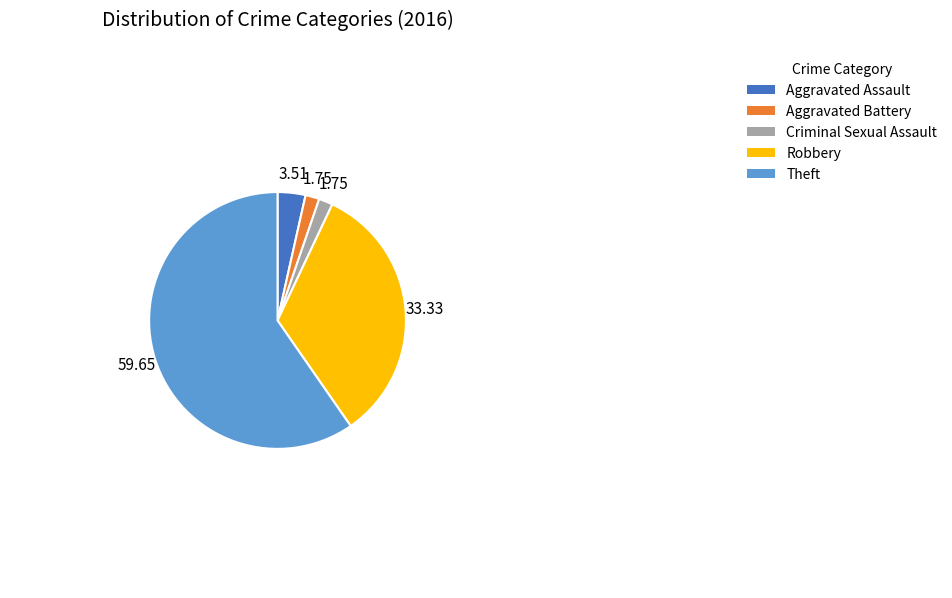

Does Aggravated Assault represent more than half of the total?

No